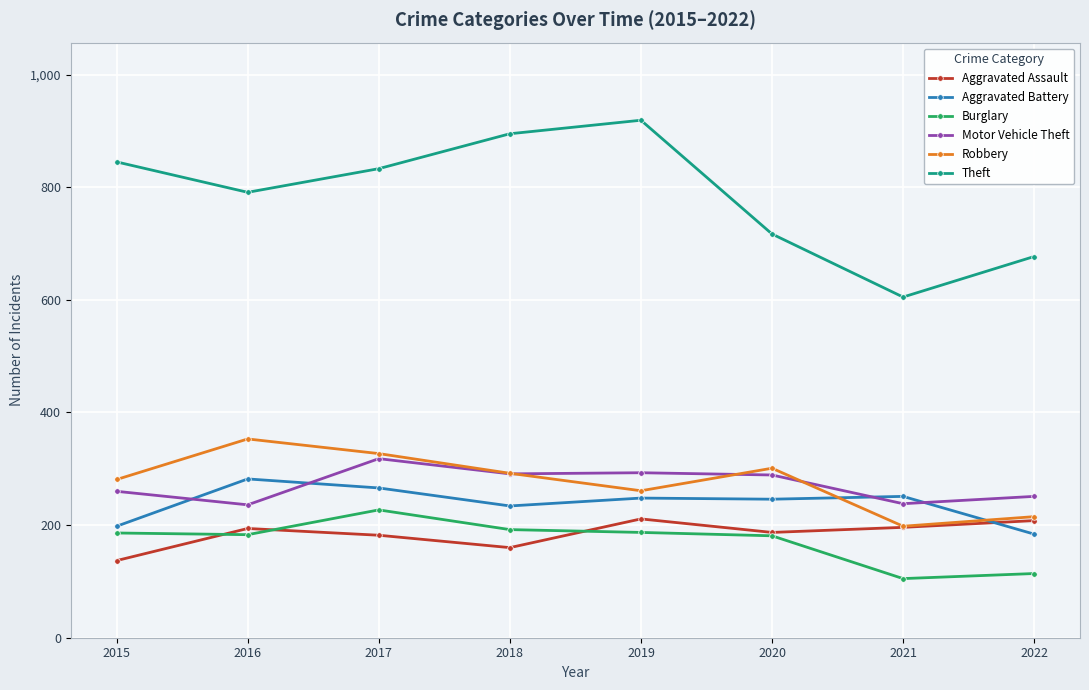

True or false: Theft and Motor Vehicle Theft intersect in this chart.

False